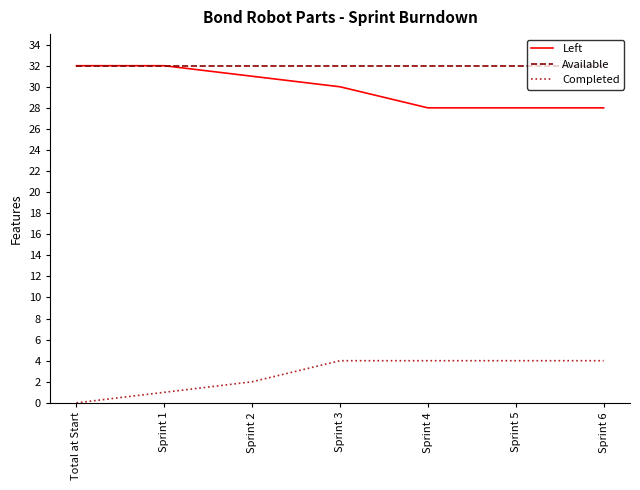

Does the chart display data point markers on the line(s)?

No